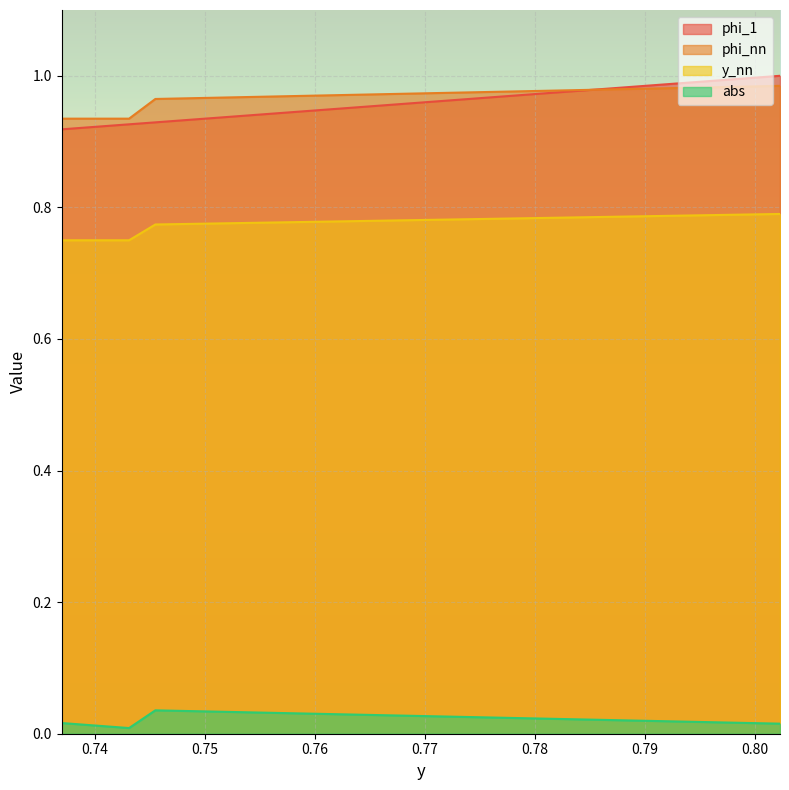

At 0.736969, list the series in order from smallest to largest.

abs, y_nn, phi_1, phi_nn